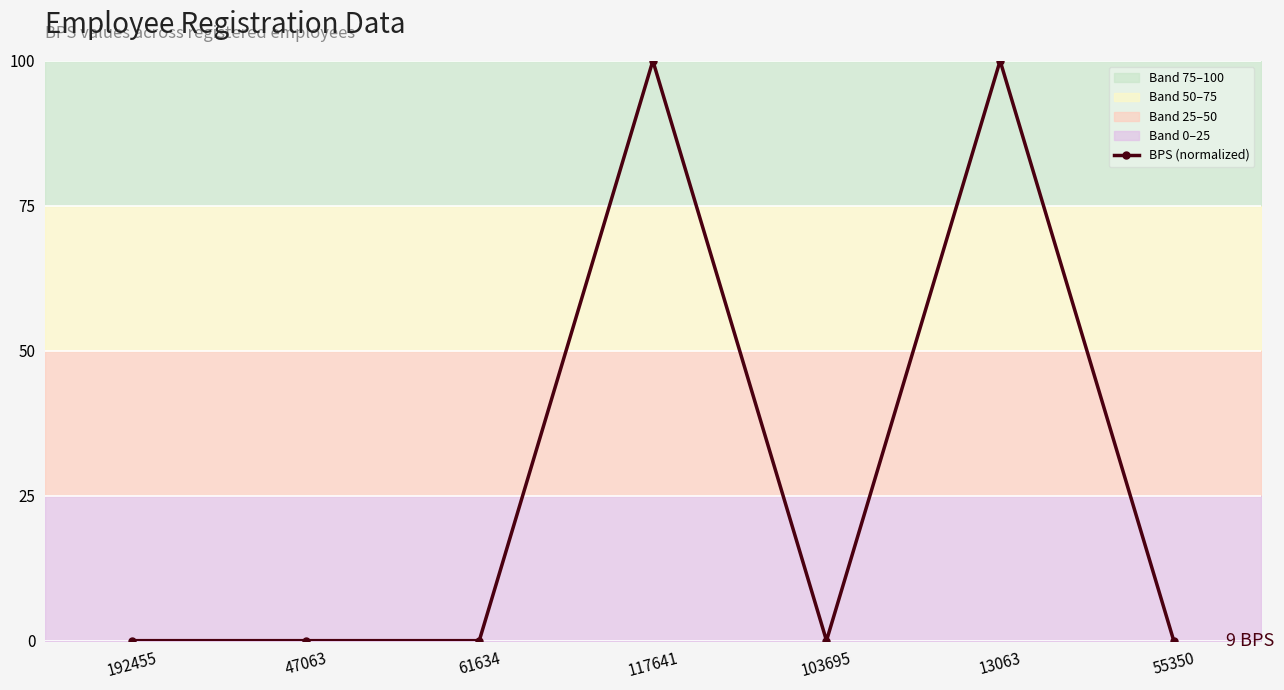

Is it true that the value at 117641 is 100?

True